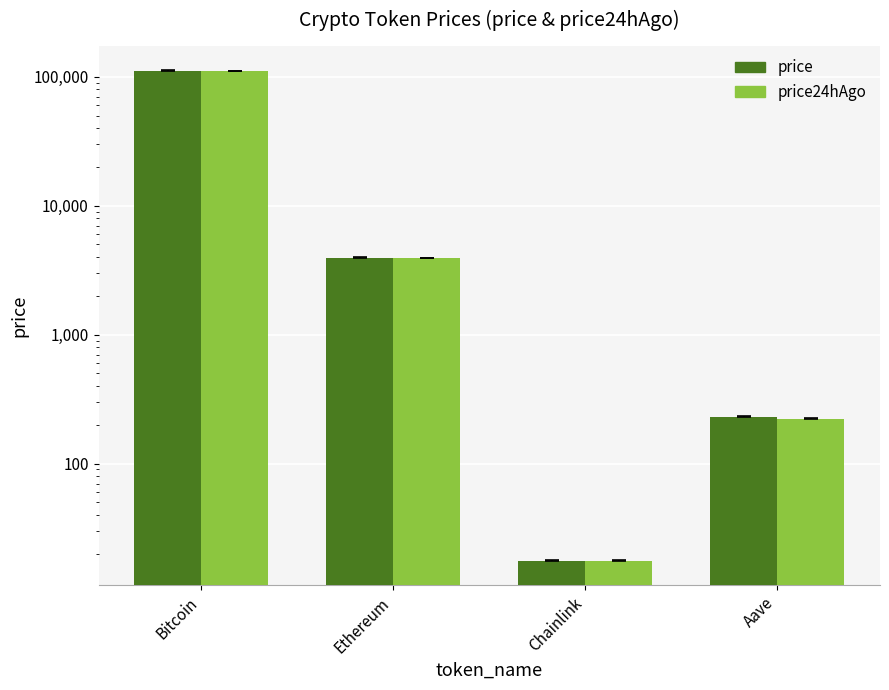

What are all the series names shown in the legend?

price, price24hAgo